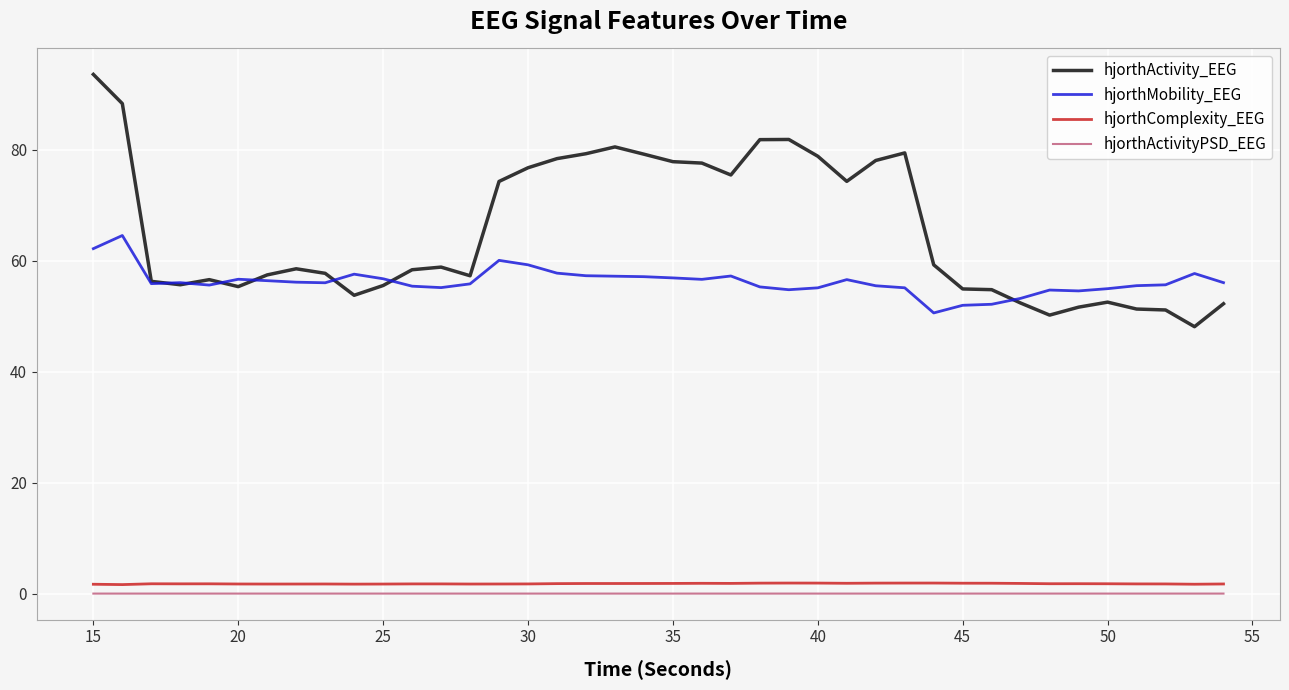

Which series has the largest range (max minus min)?

hjorthActivity_EEG